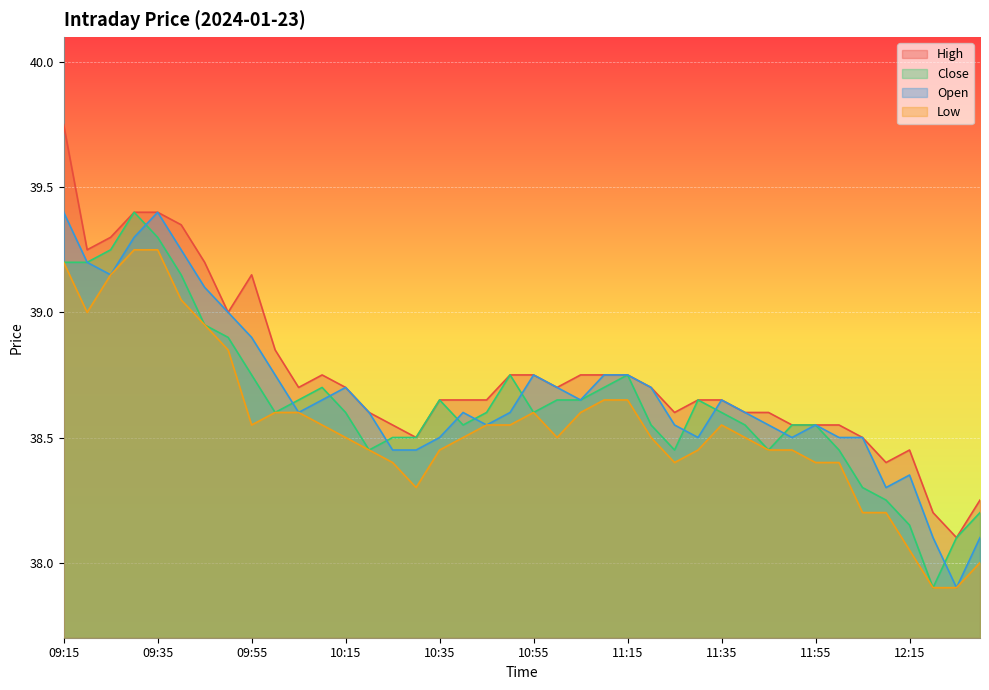

Is the value of Close at 09:55 greater than the value of Open at 10:30?

Yes